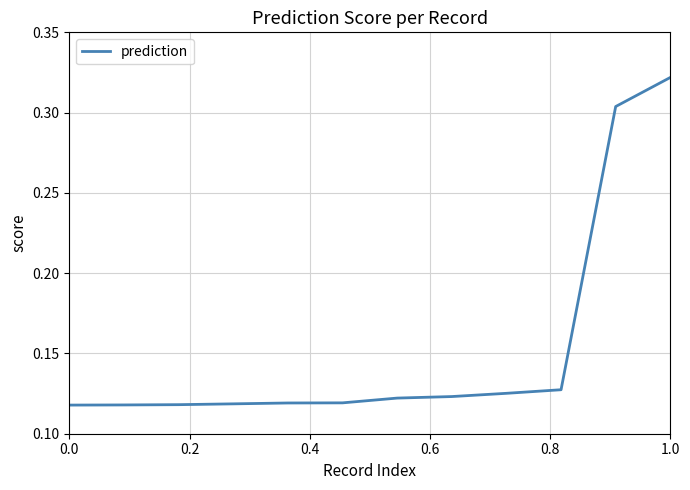

What is the greatest value displayed?

0.3